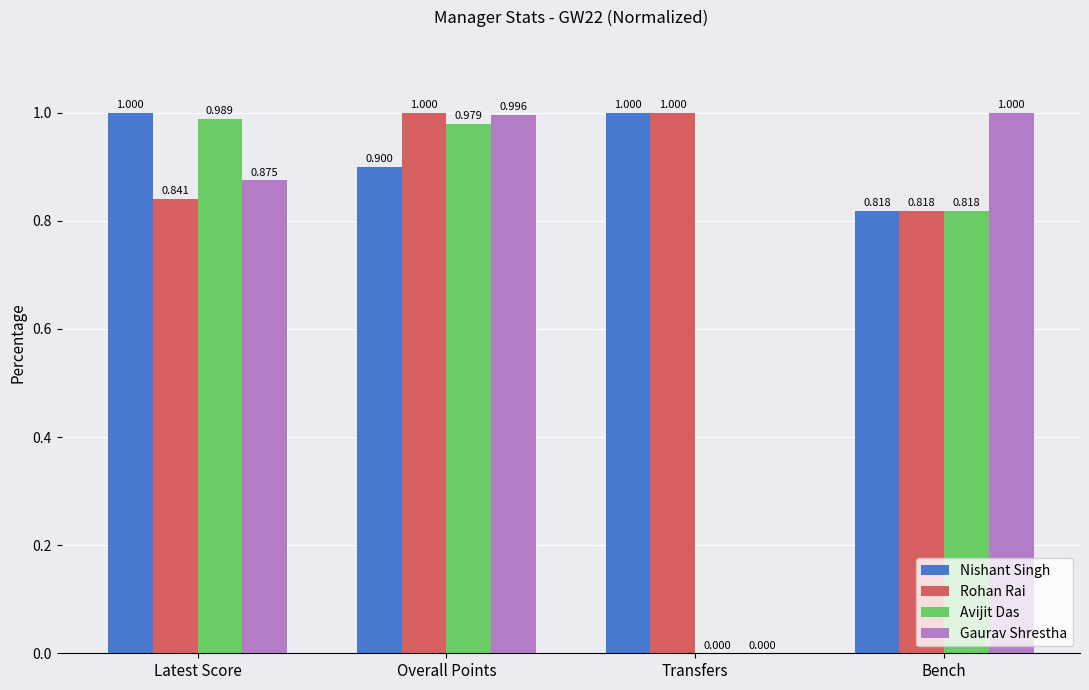

Which series has the largest total across all categories?

Nishant Singh